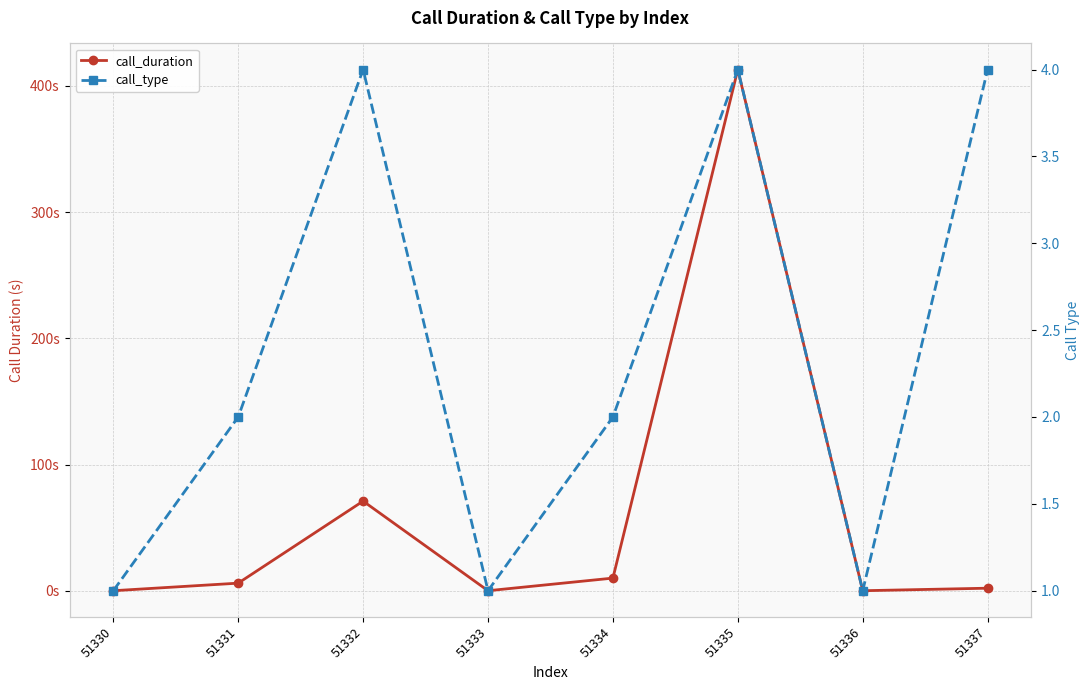

How many data points does each series have?

8